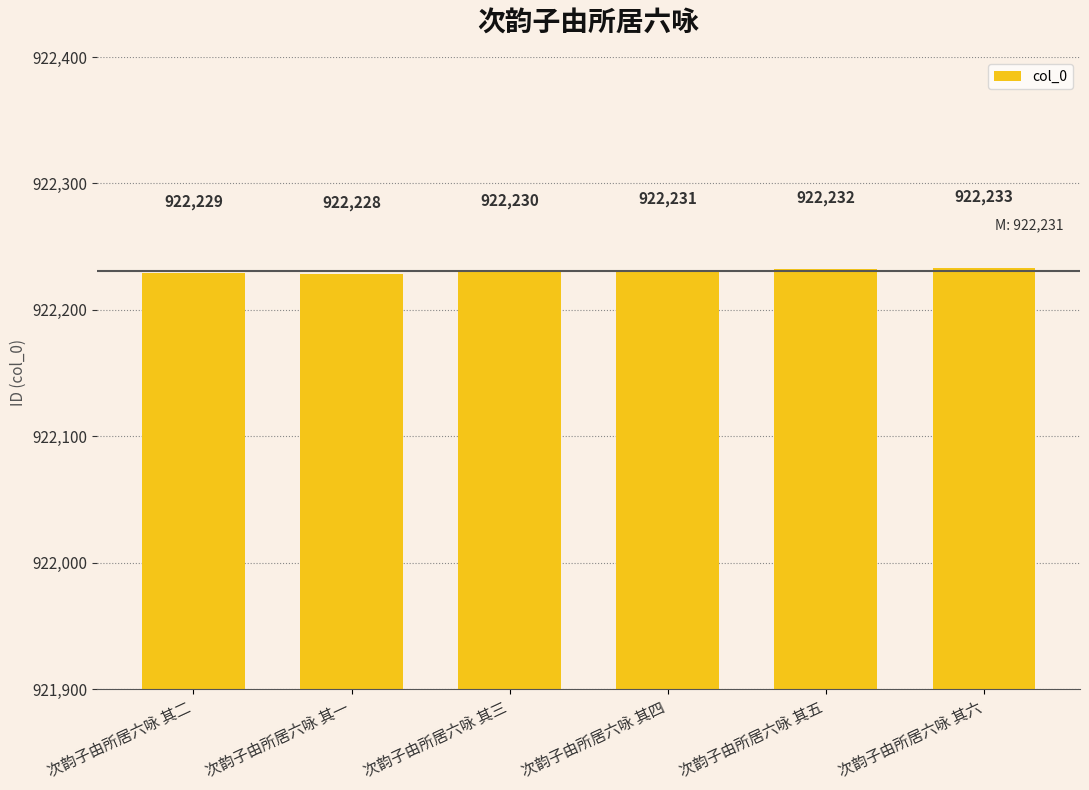

The chart shows a value of 1545727 at 次韵子由所居六咏 其六. True or false?

False